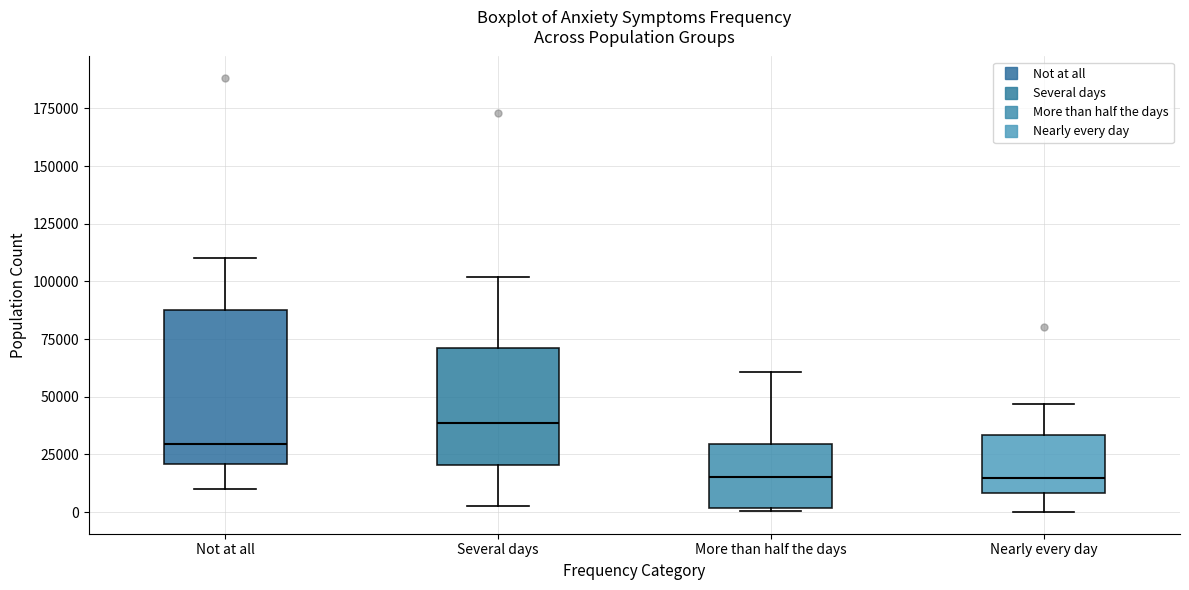

Reading left to right, read every box against the y-axis: the position of its median line, the range the box covers, and the ends of its whiskers. The values are not printed on the chart, so give them approximately, as read against the axis.

Not at all: median 30000, box 20000 to 90000, whiskers 10000 to 110000
Several days: median 40000, box 20000 to 70000, whiskers 0 to 100000
More than half the days: median 15000, box 0 to 30000, whiskers 0 to 60000
Nearly every day: median 15000, box 10000 to 35000, whiskers 0 to 45000